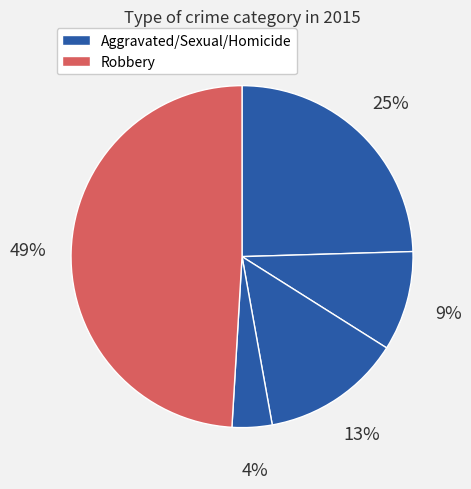

Count the number of slices in the pie.

5